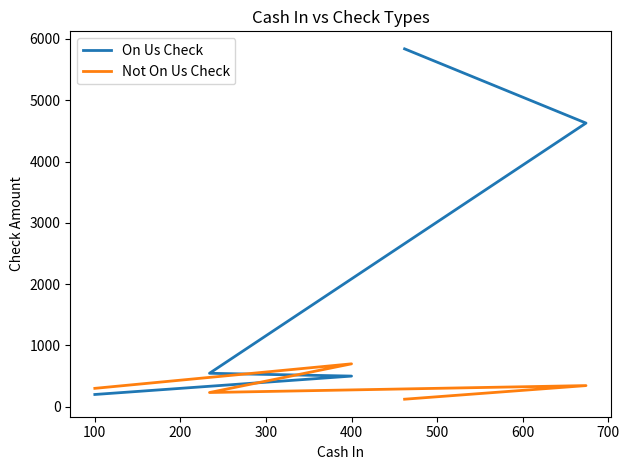

What is the value of the Not On Us Check point at the 3rd from the left?

232